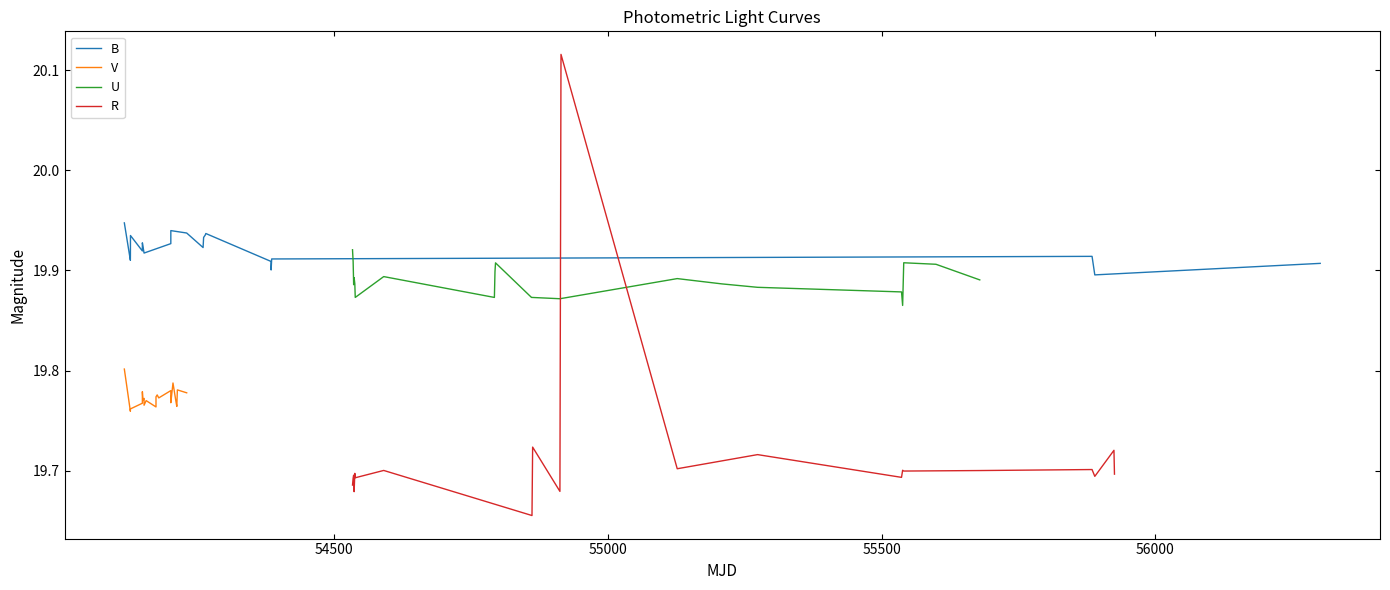

What is the minimum value for B?

19.9